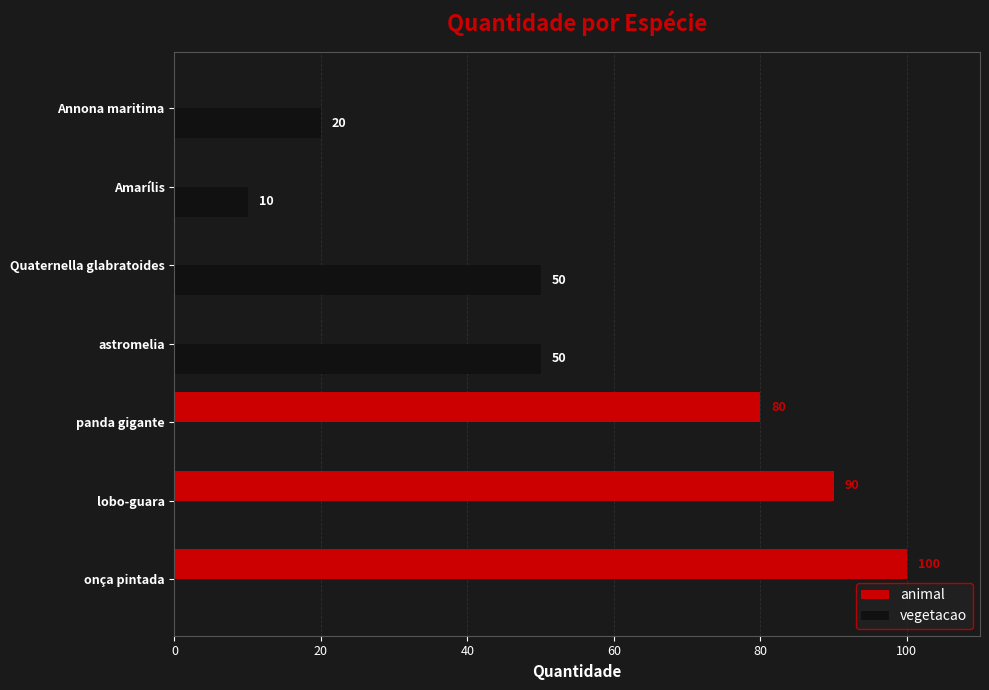

Count the number of categories in the chart.

7